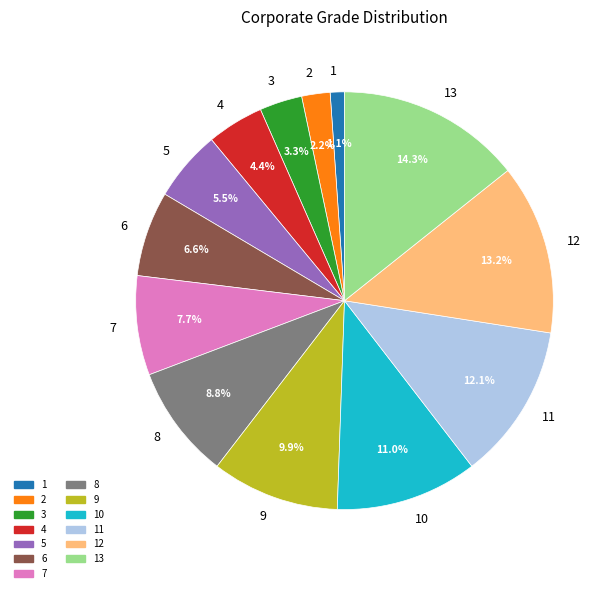

Which has a higher value, 5 or 13?

13